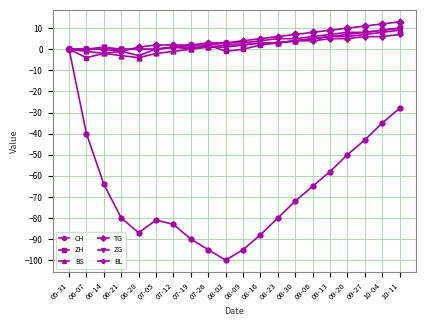

What is the difference between the second highest and second lowest values in the ZG series?

9